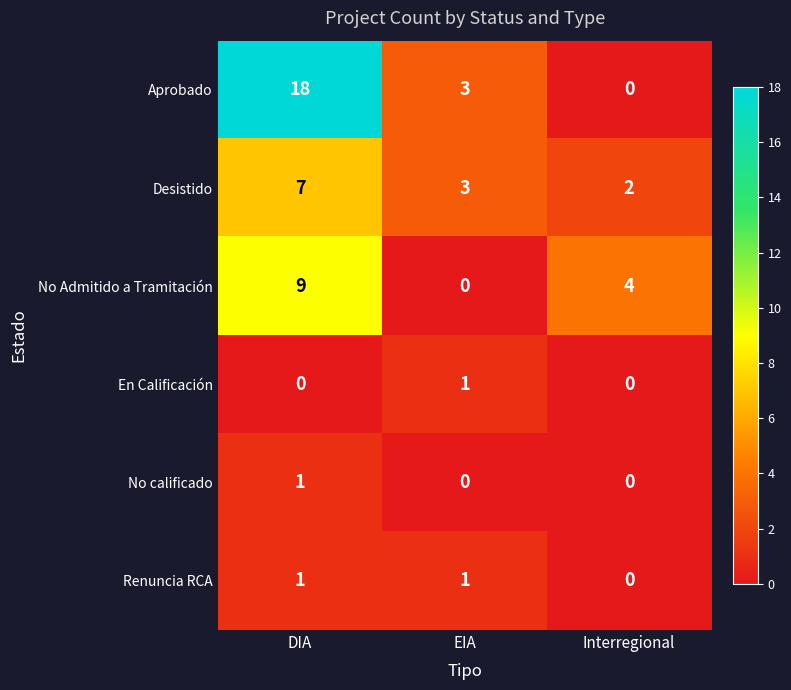

Read the Desistido value at EIA.

3